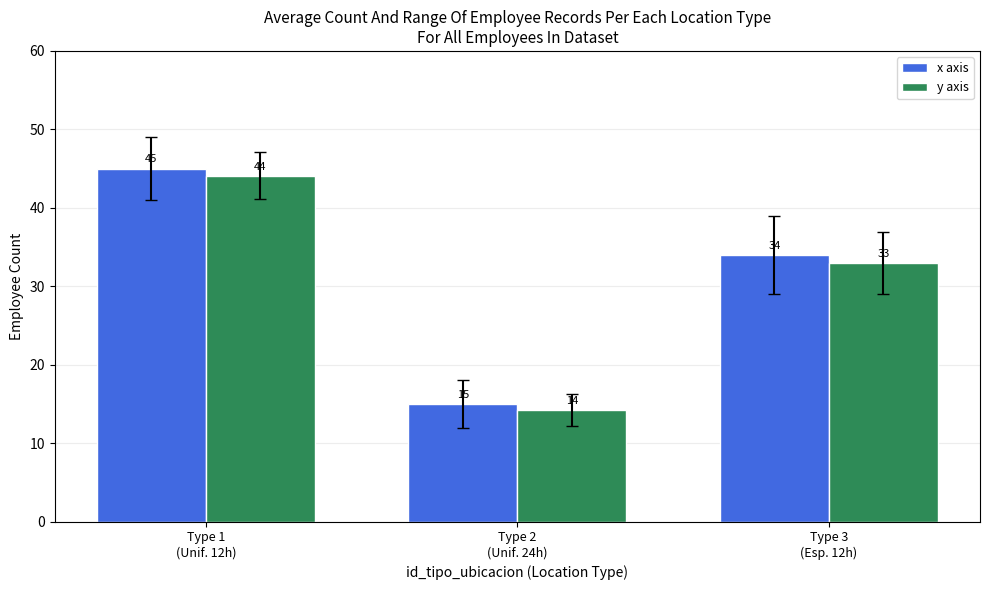

True or false: x axis has a value of 60.4 at Type 1
(Unif. 12h).

False